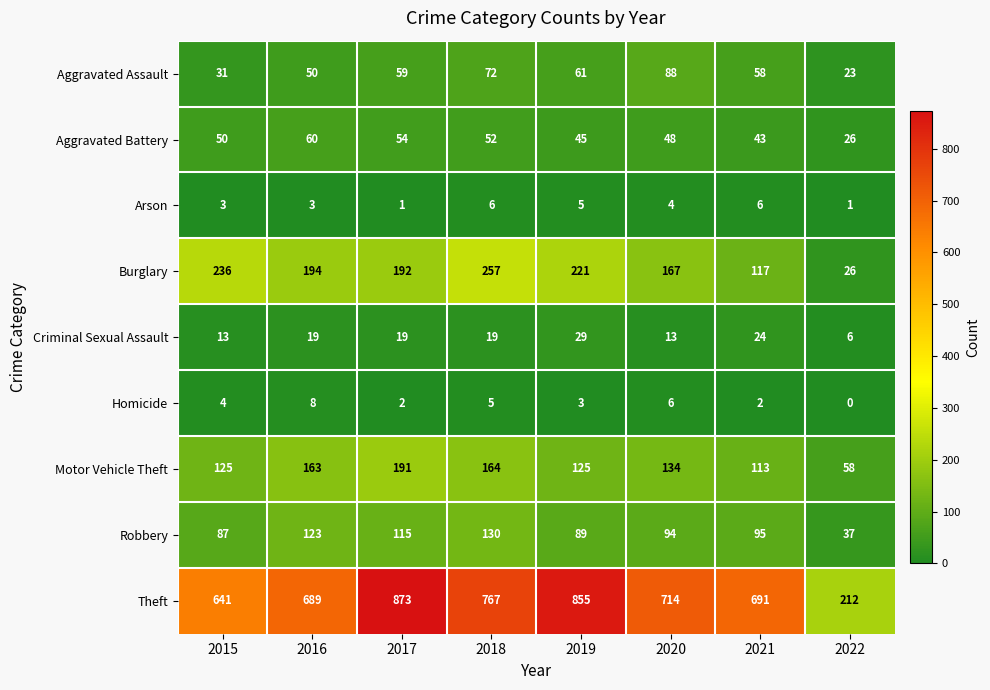

List the series in order of their peak value, lowest first.

Arson, Homicide, Criminal Sexual Assault, Aggravated Battery, Aggravated Assault, Robbery, Motor Vehicle Theft, Burglary, Theft